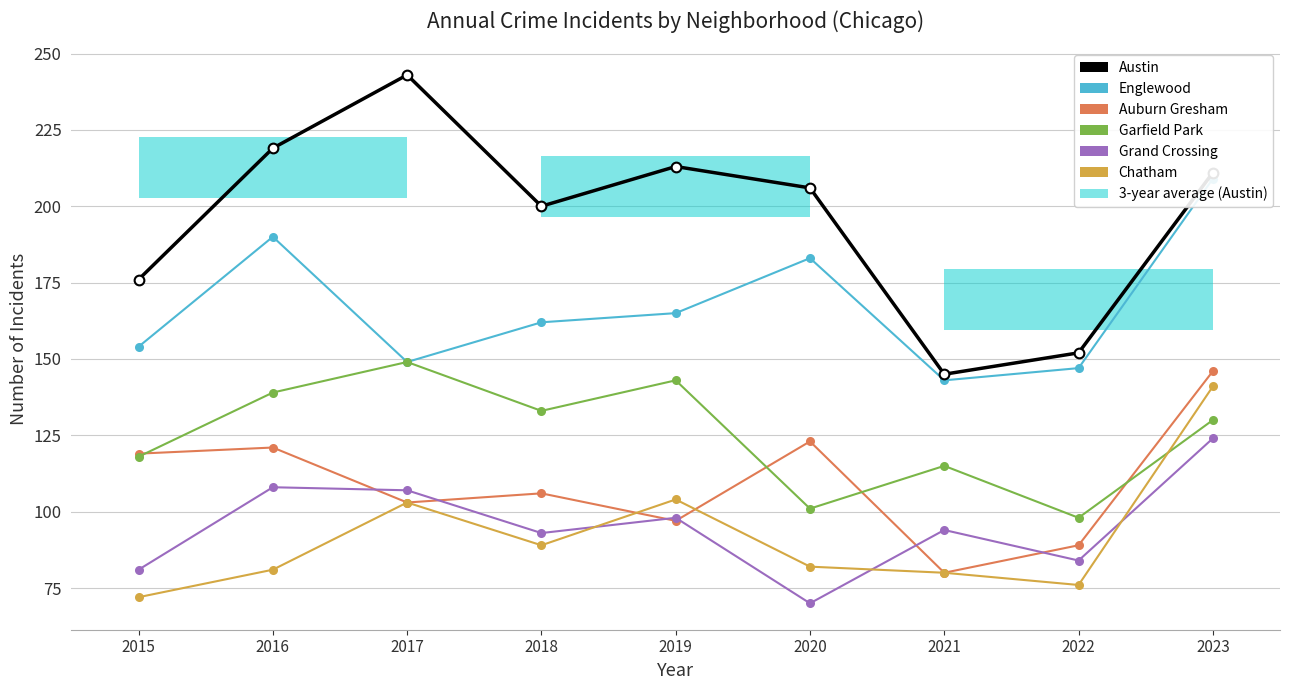

The value of Englewood at 2019 is 165. True or false?

True